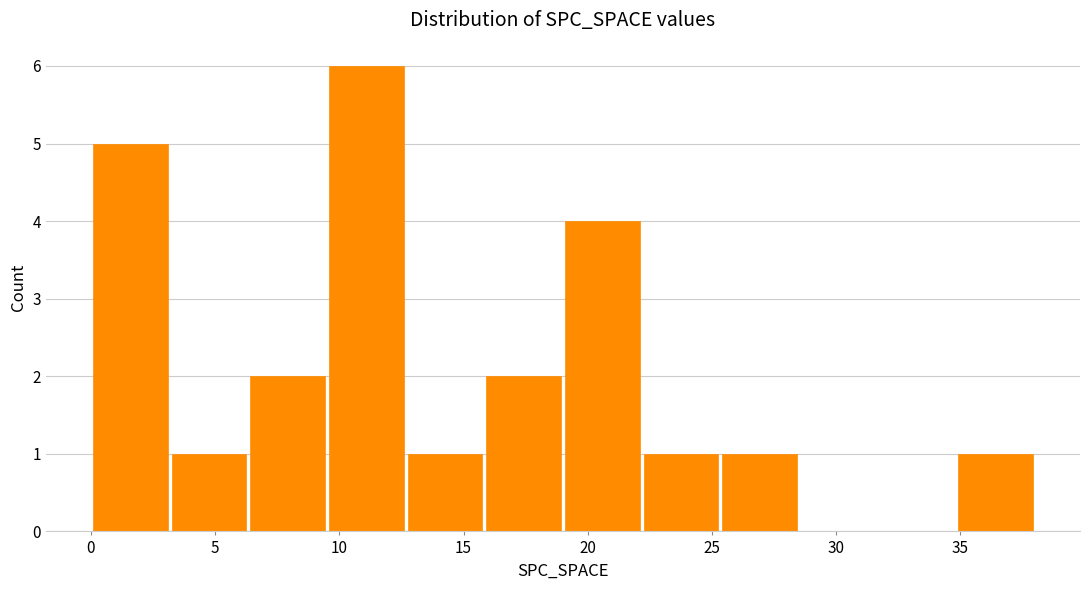

Which range on the x-axis has the tallest bar?

9.5 to 12.5